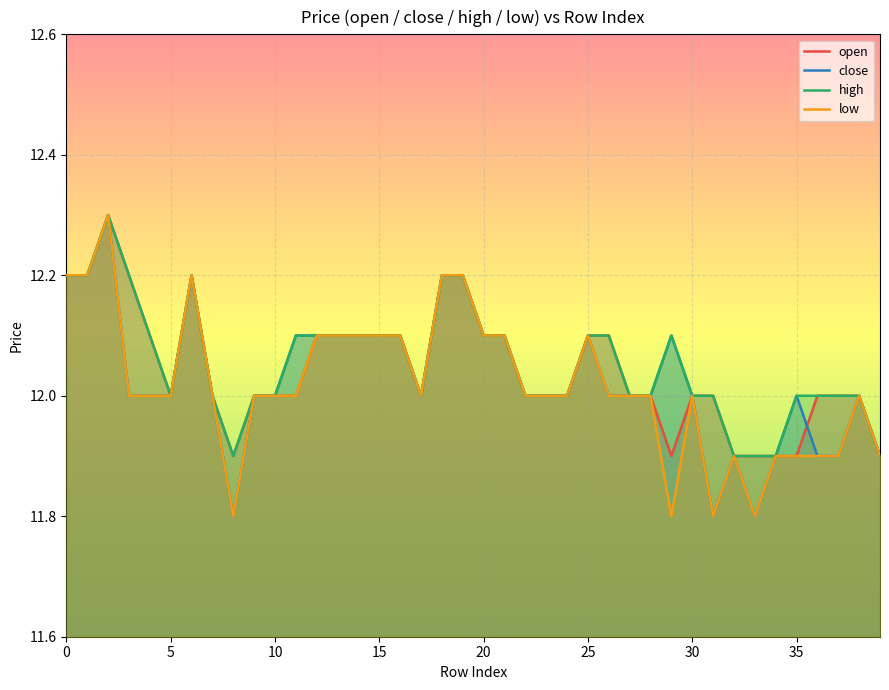

What is the highest value of the close series?

12.3